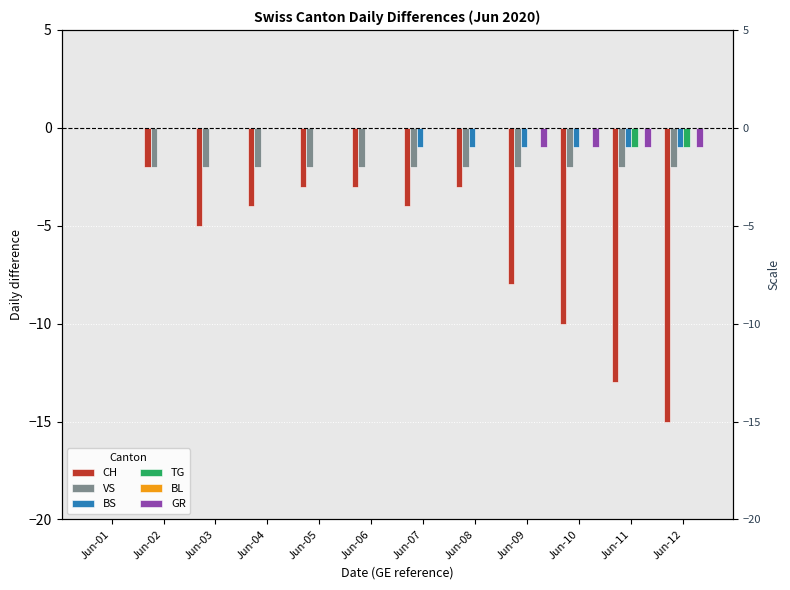

At Jun-05, list the series in order from smallest to largest.

CH, VS, BS, TG, BL, GR